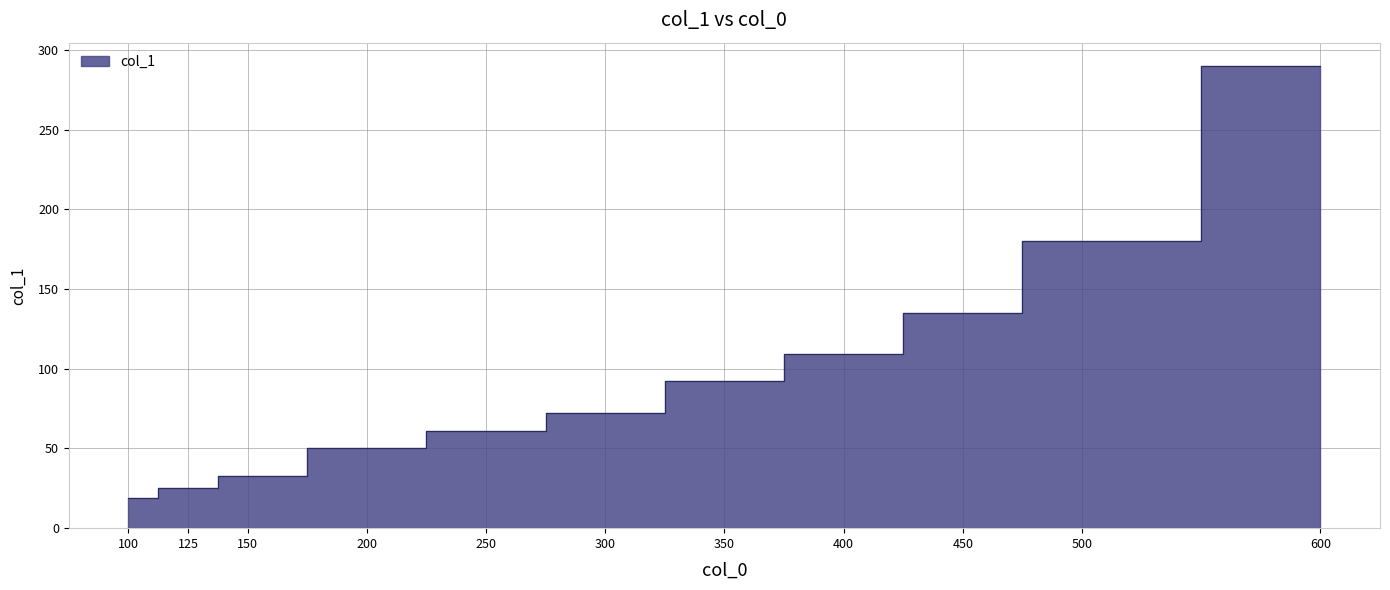

Reading right to left, extract all data points from this chart.

290	180	135	109	92	72	61	50	33	25	19